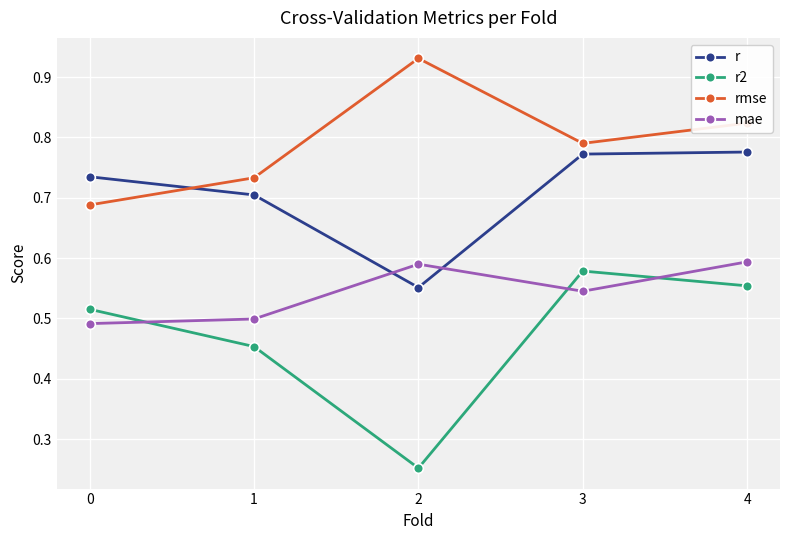

How many lines are shown in the chart?

4